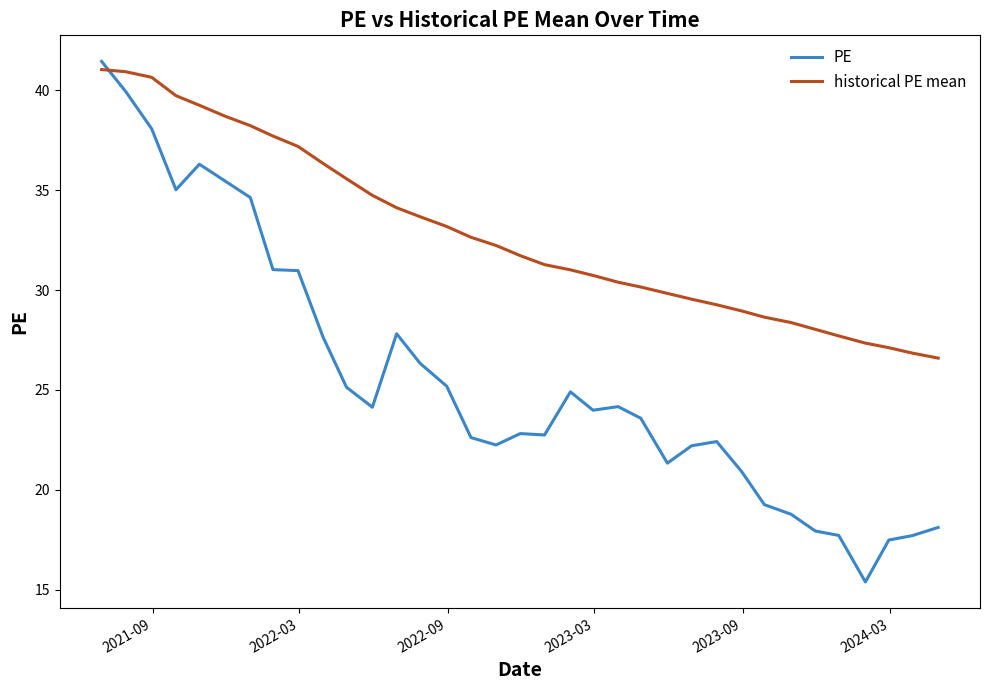

After their last crossing, which series has the higher values: PE or historical PE mean?

historical PE mean